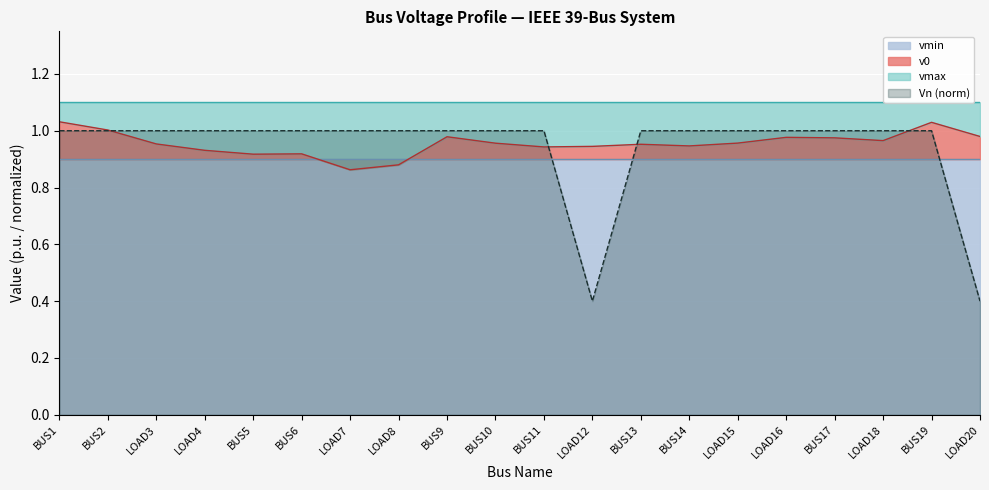

List the labels in order of v0 value, smallest first.

LOAD7, LOAD8, BUS5, BUS6, LOAD4, BUS11, LOAD12, BUS14, BUS13, LOAD3, BUS10, LOAD15, LOAD18, BUS17, LOAD16, BUS9, LOAD20, BUS2, BUS19, BUS1